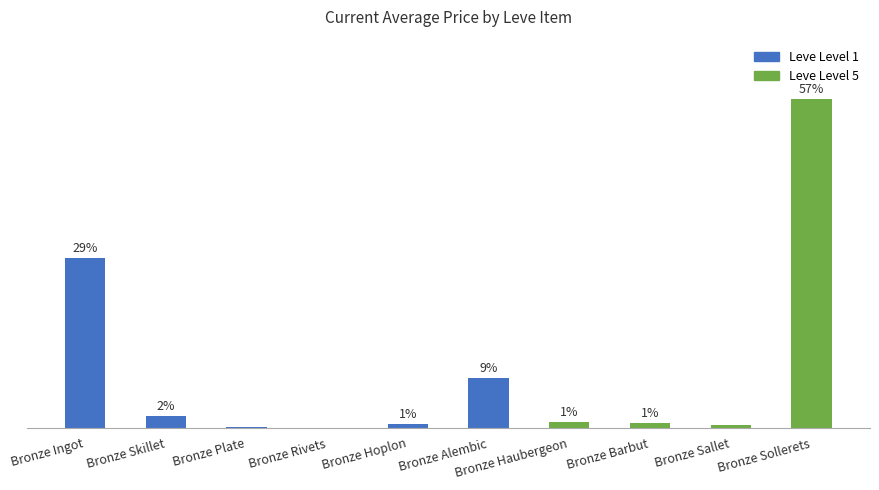

Are the bars horizontal?

No